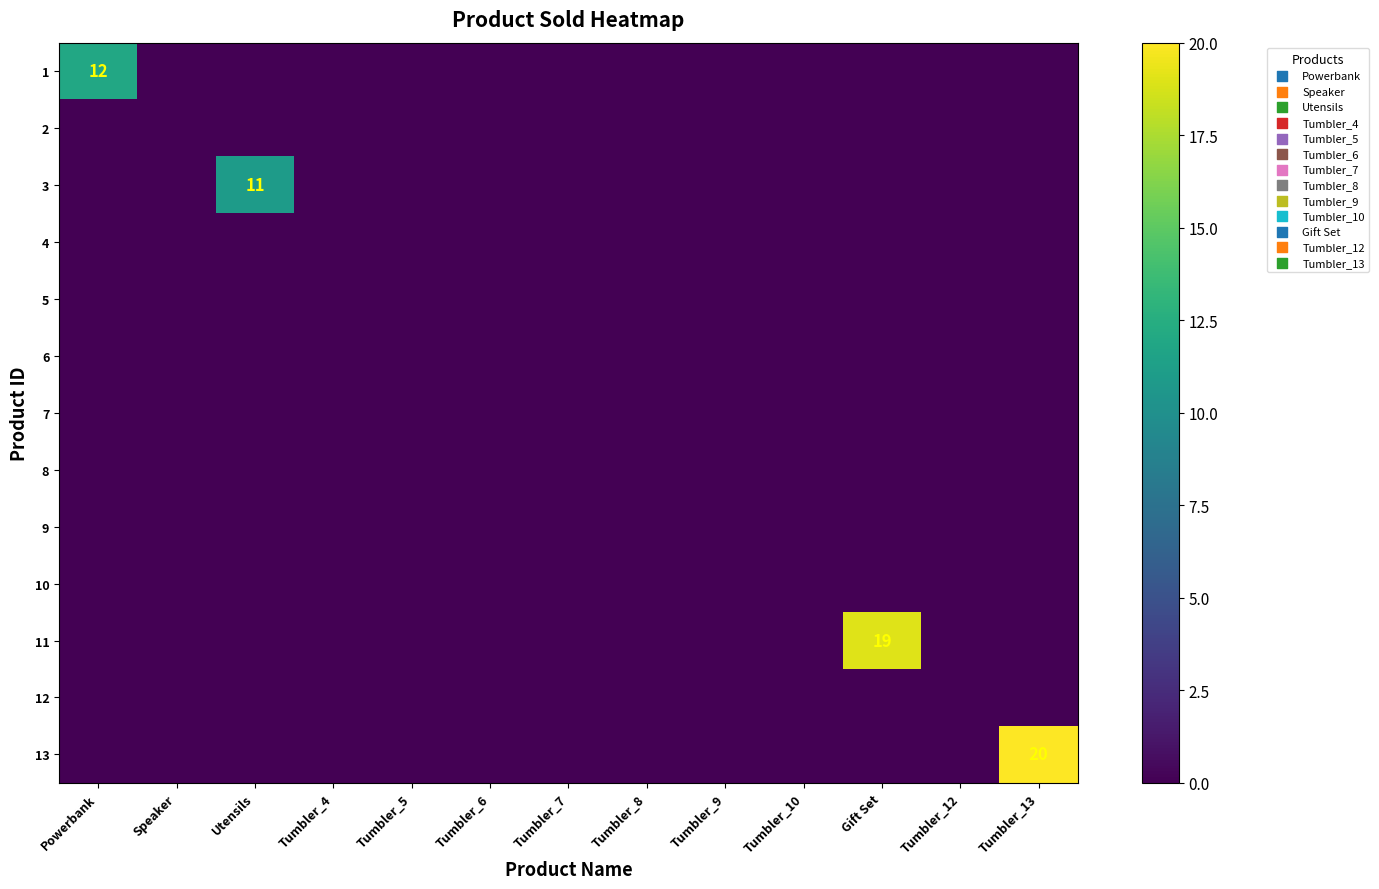

At which category does the chart reach its minimum across all series?

Speaker